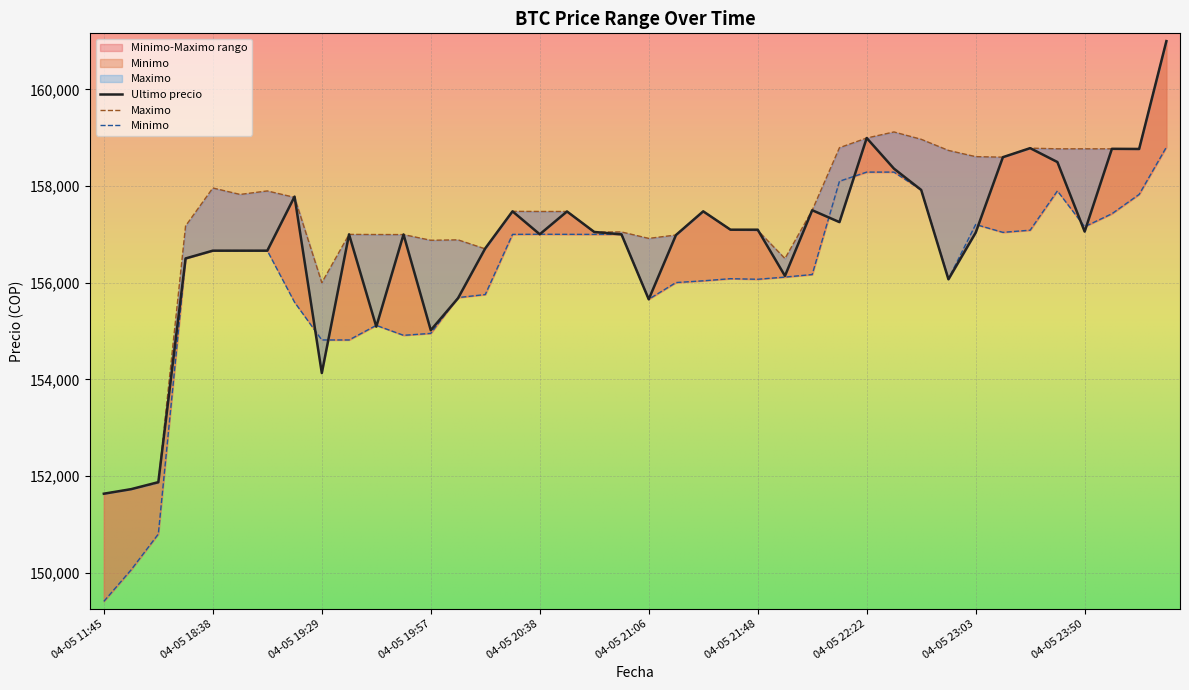

What is the label of the 12th point from the left?

04-05 19:51